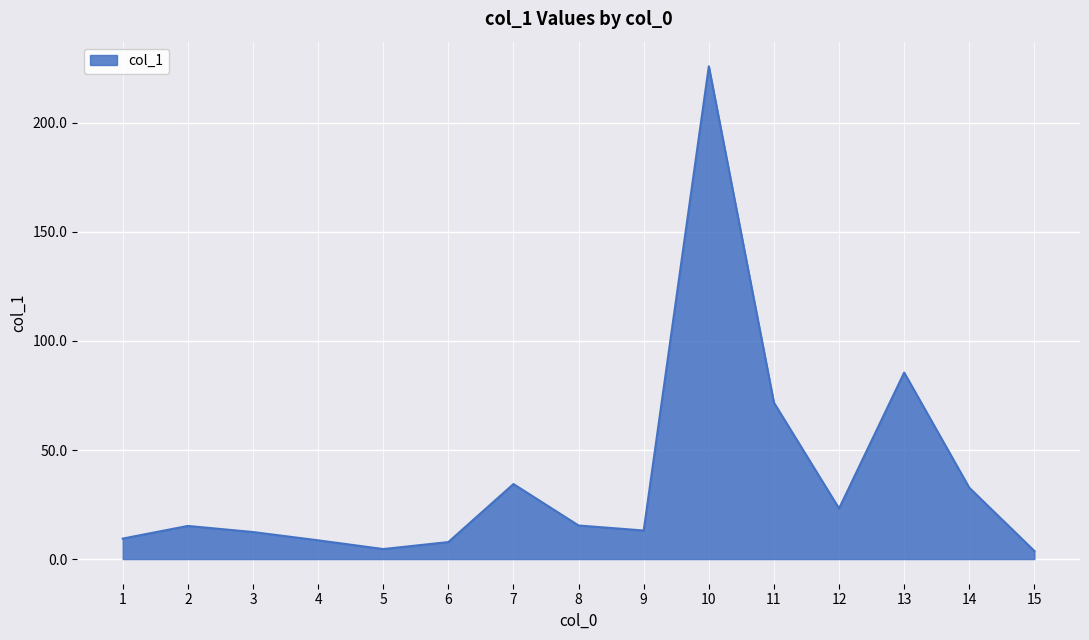

Where is the data nearest to the value 114?

13